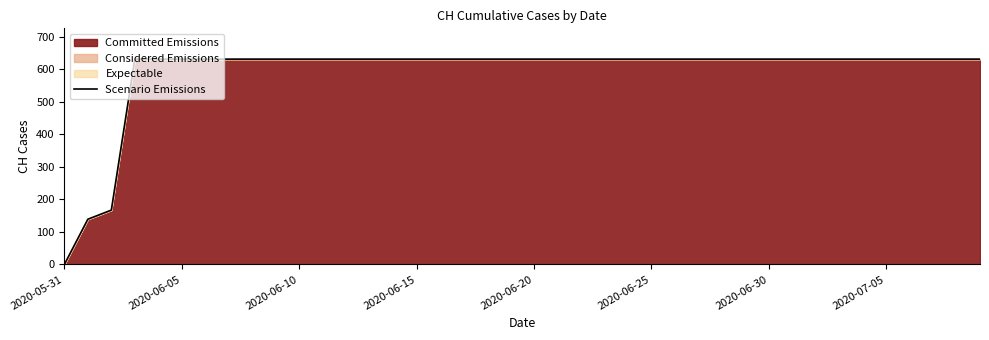

What is the greatest value displayed?

631